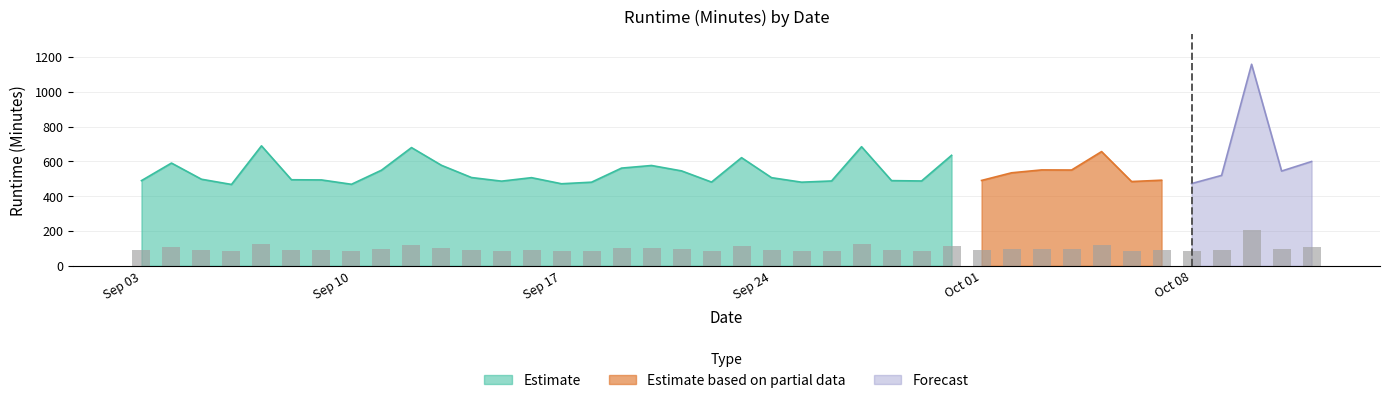

Reading left to right, what are all the values shown in this chart?

88.2	106.4	89.6	84.2	124.2	89.1	88.9	84.4	99.0	122.4	104.0	91.4	87.7	91.3	85.0	86.6	101.2	103.9	98.3	86.7	112.0	91.3	86.6	87.8	123.3	88.2	87.8	114.4	88.4	96.3	99.3	99.2	118.3	87.2	88.6	85.1	93.6	208.6	98.1	108.0